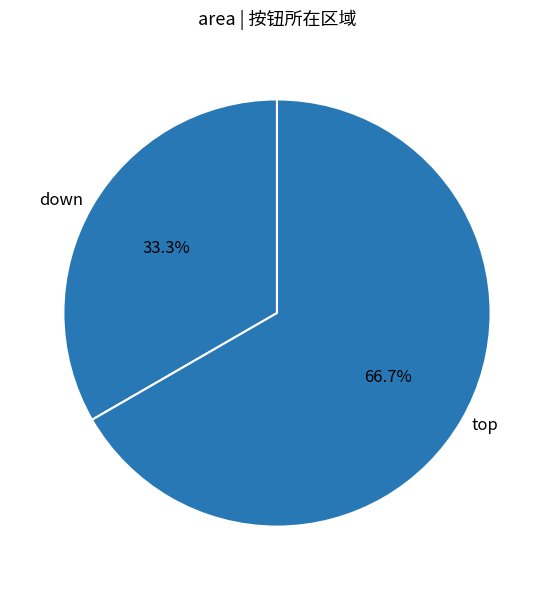

Which slice is the smallest?

down